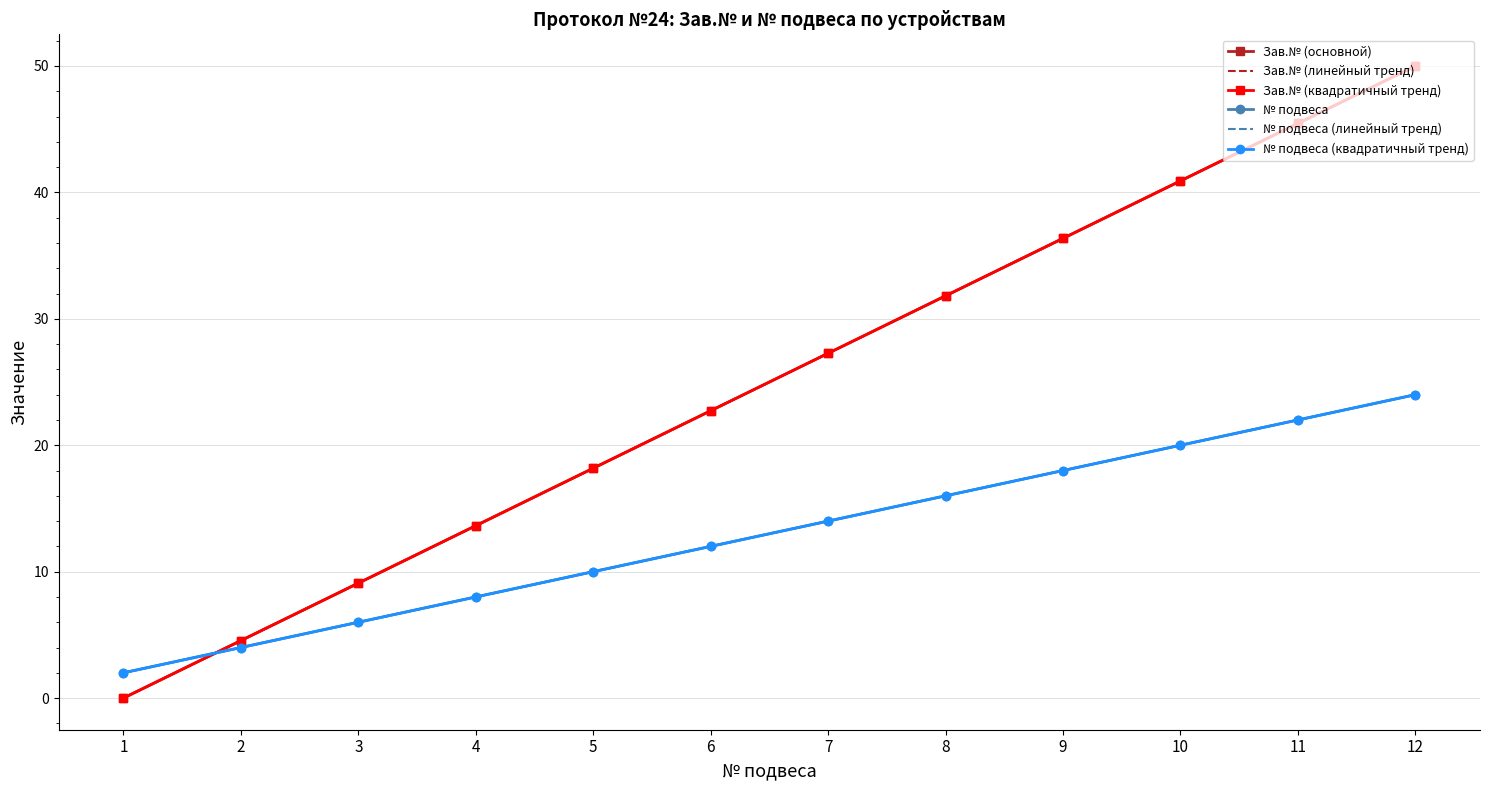

What is the difference between the maximum and minimum values in the Зав.№ (основной) series?

50.0